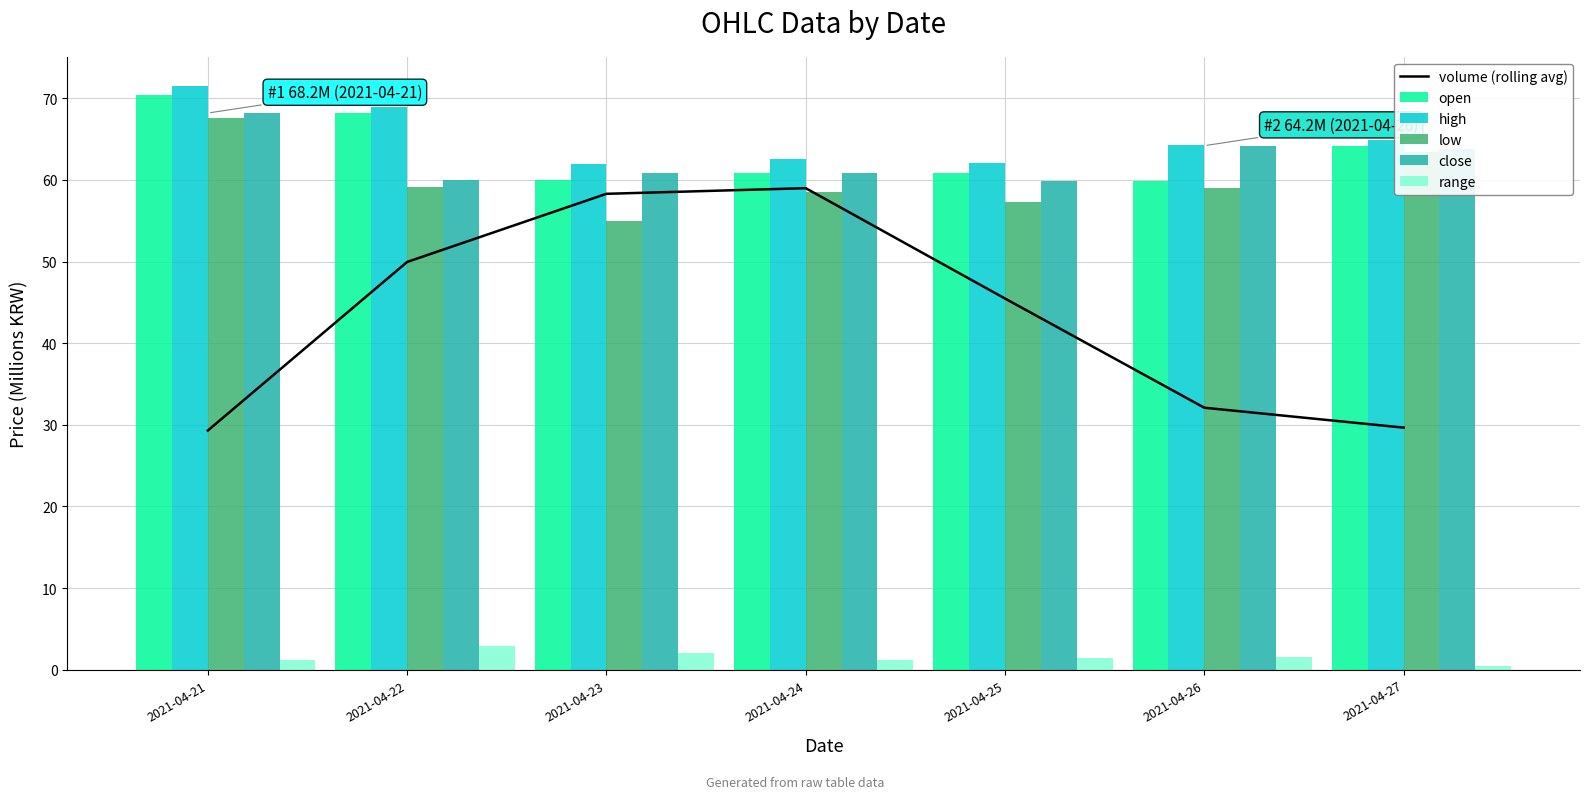

Rank the categories by low value from highest to lowest.

2021-04-21, 2021-04-27, 2021-04-22, 2021-04-26, 2021-04-24, 2021-04-25, 2021-04-23